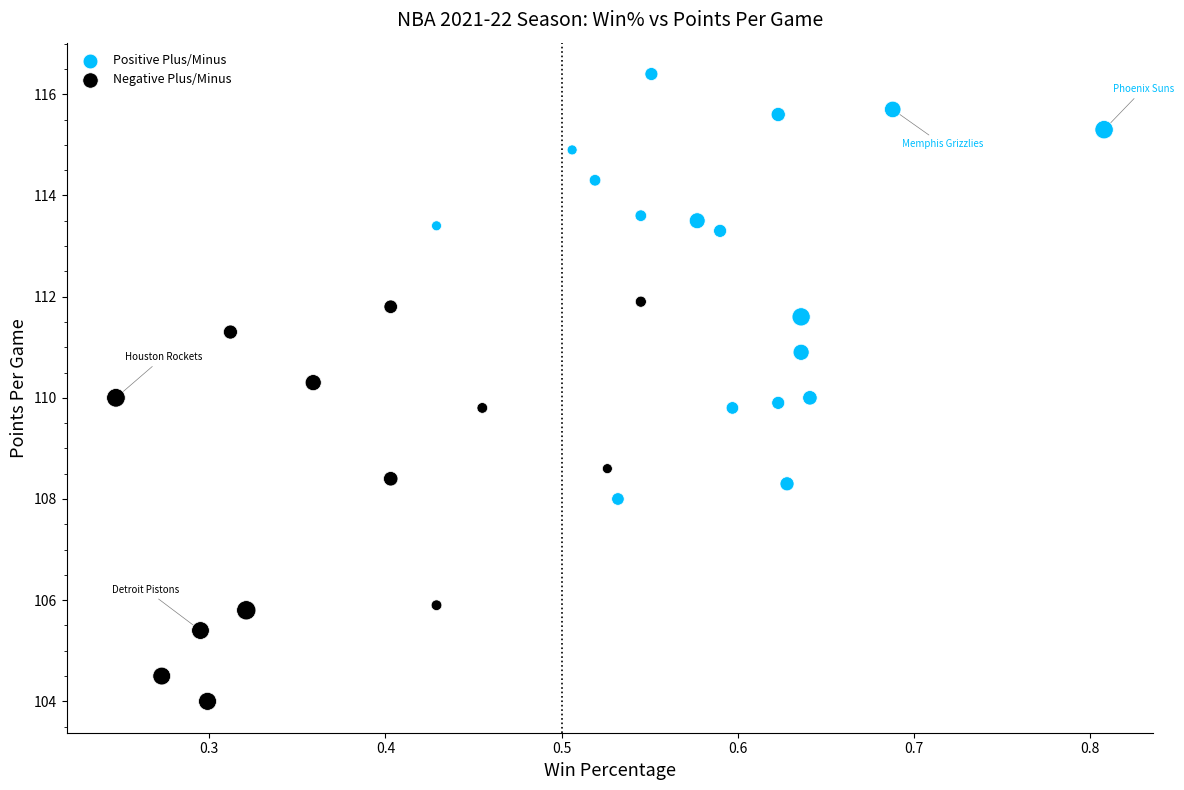

Which series has the widest spread of Y values?

Positive Plus/Minus